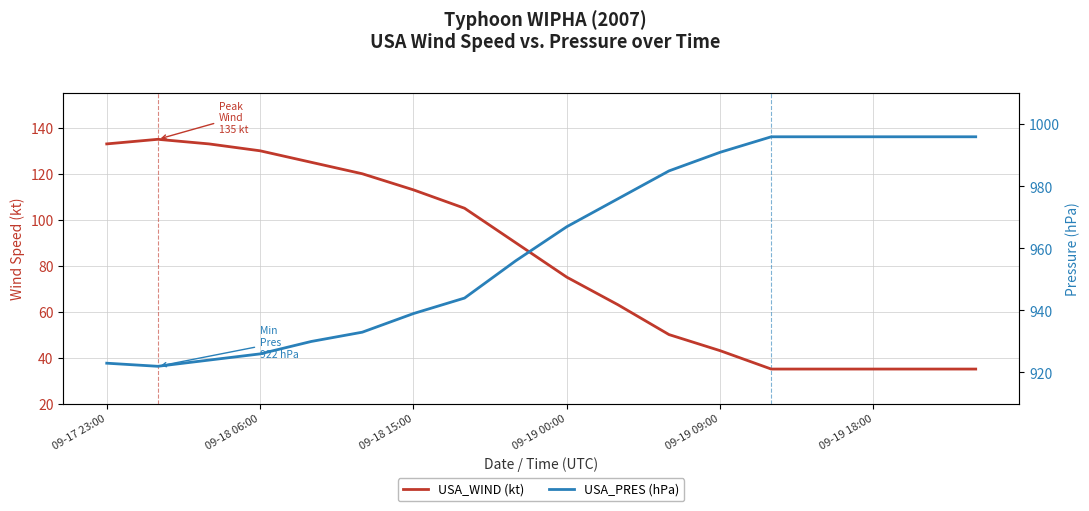

How many lines are shown in the chart?

2